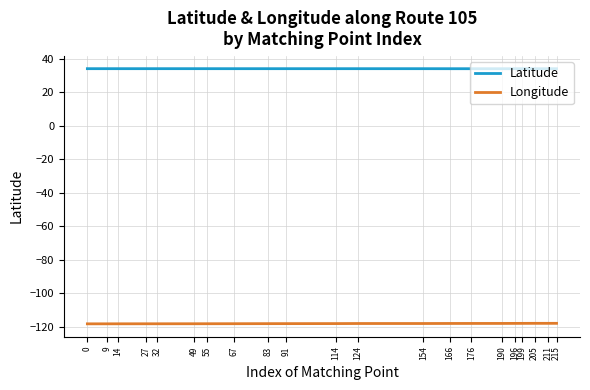

List the series in order of their overall mean, highest first.

Latitude, Longitude